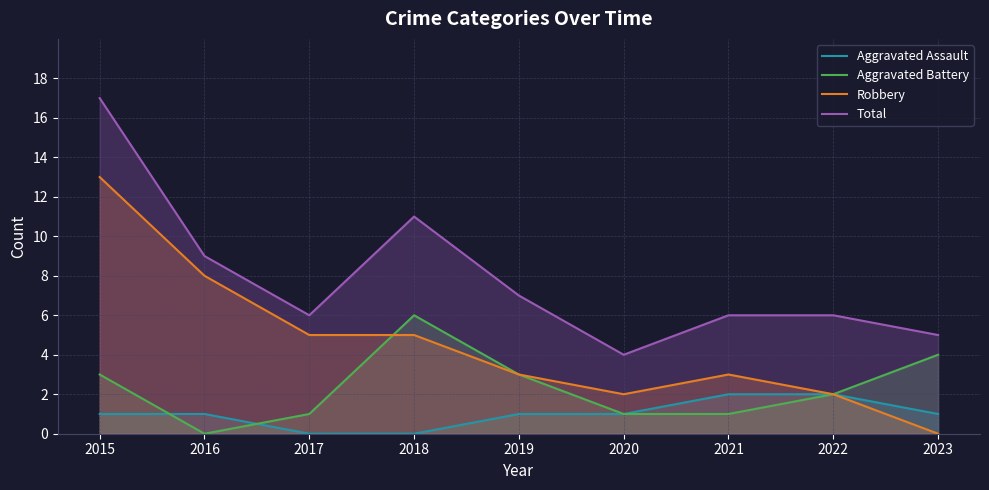

Between 2023 and 2017, which is larger?

2023